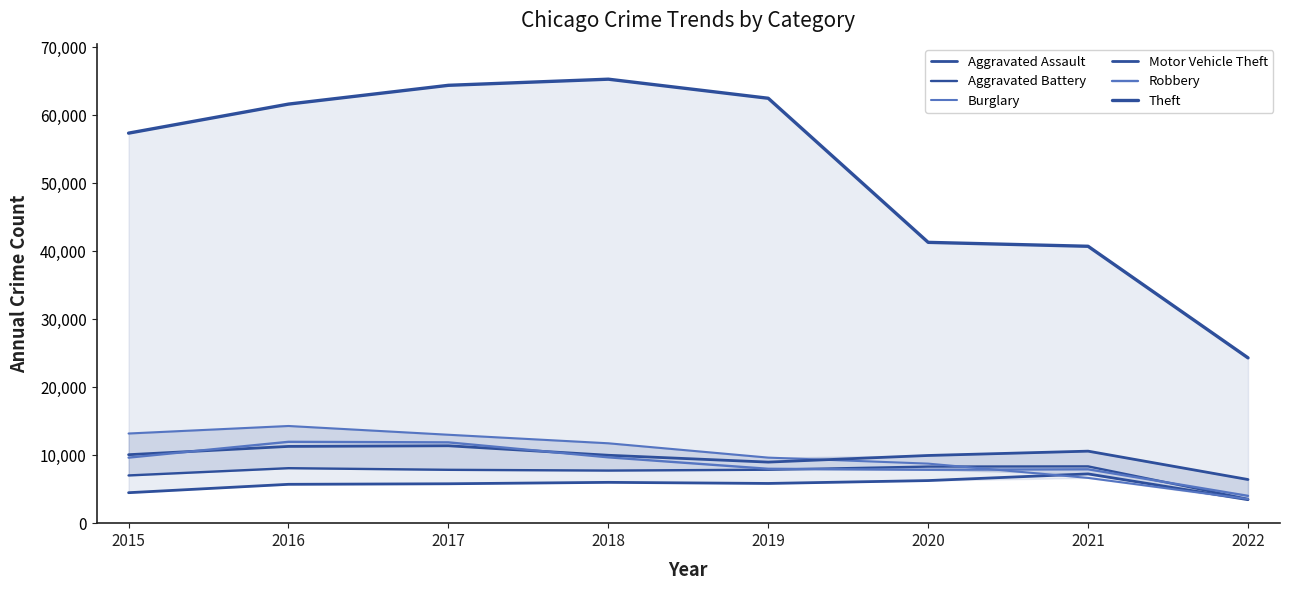

The value of Burglary at 2017 is 6966. True or false?

False